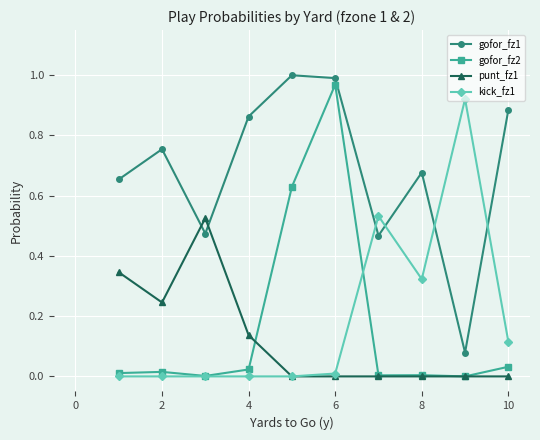

After their last crossing, which series has the higher values: gofor_fz1 or kick_fz1?

gofor_fz1